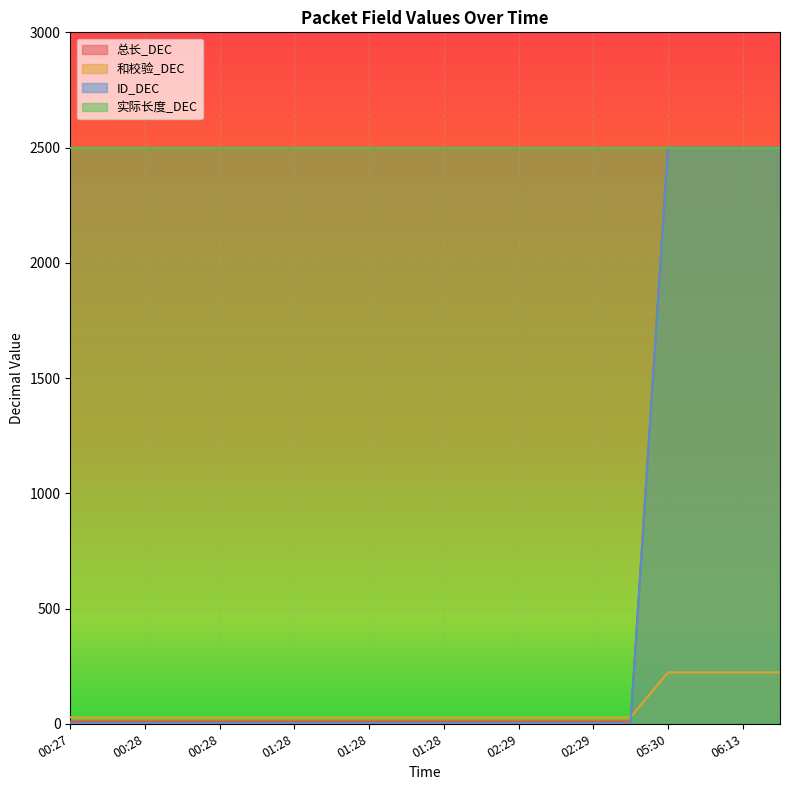

Which series has the largest range (max minus min)?

ID_DEC